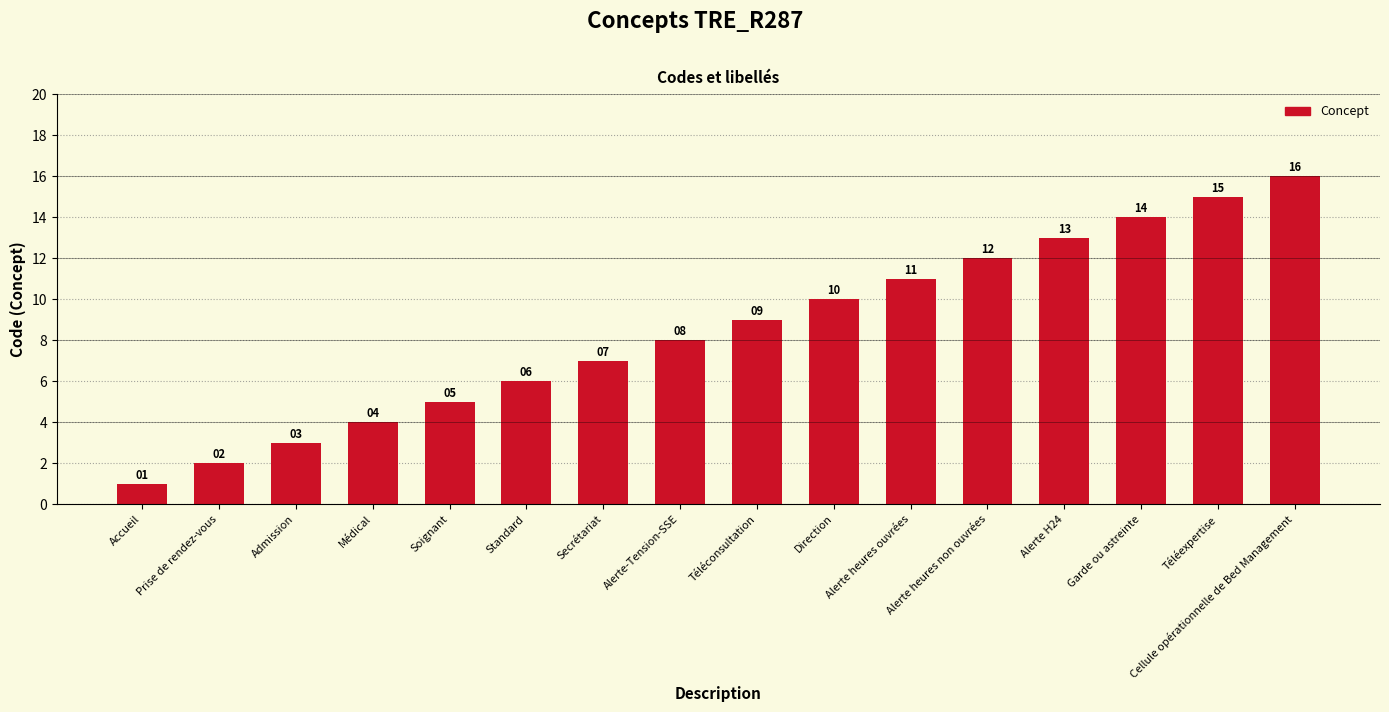

What is the value of the 10th bar from the left?

10